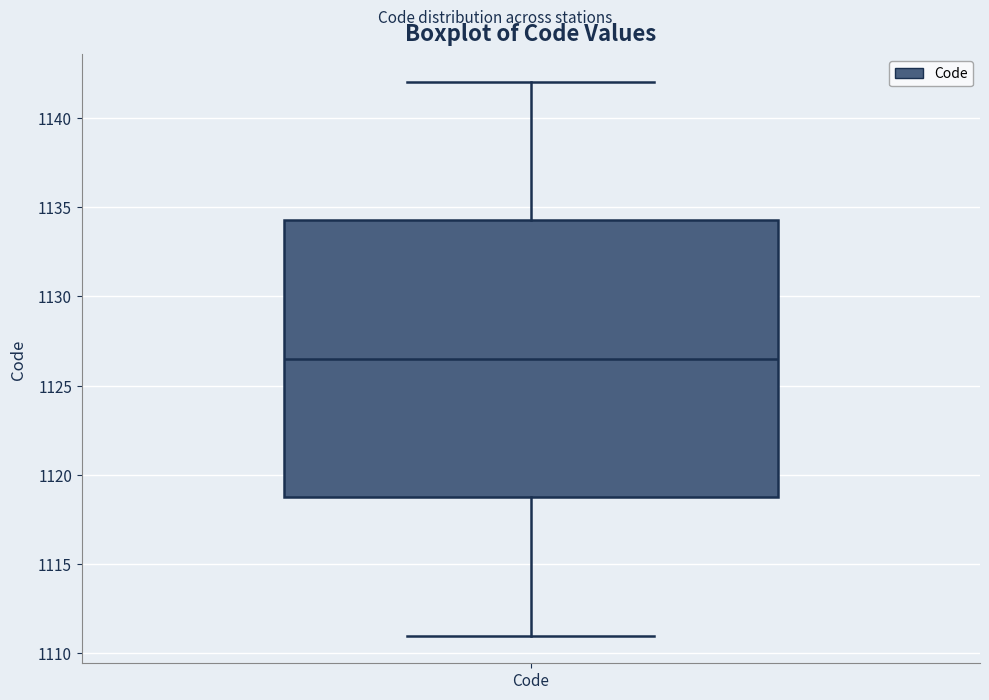

Read this box plot against the y-axis: the position of the median line, the range covered by the box, and the ends of both whiskers. The values are not printed on the chart, so give them approximately, as read against the axis.

median 1126.5, box 1119.0 to 1134.5, whiskers 1111.0 to 1142.0